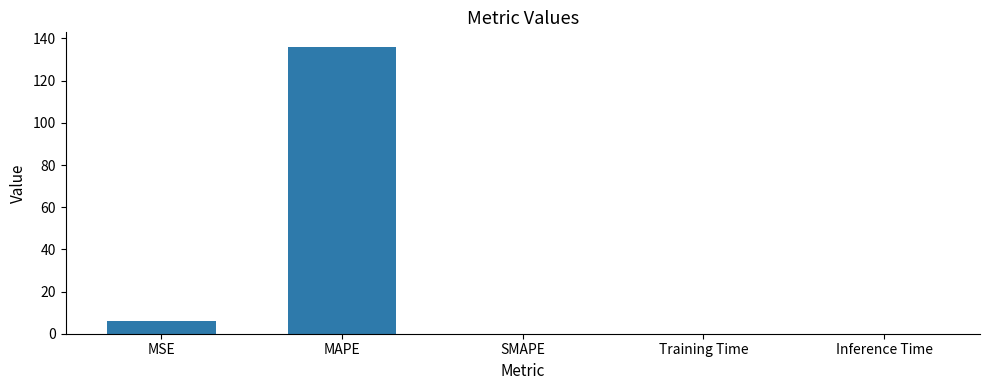

What is the average value?

28.4